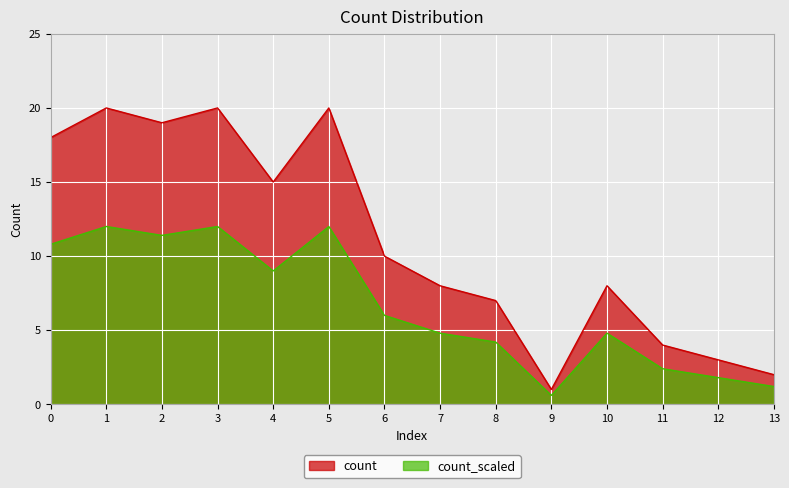

Between 7 and 2, which is larger?

2